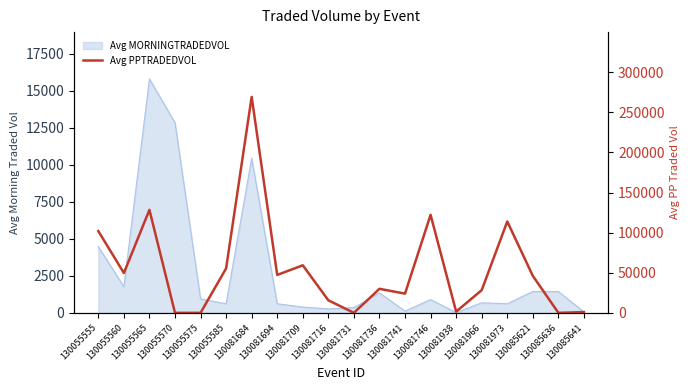

Is it true that the value at 130055570 is -171112.7?

False